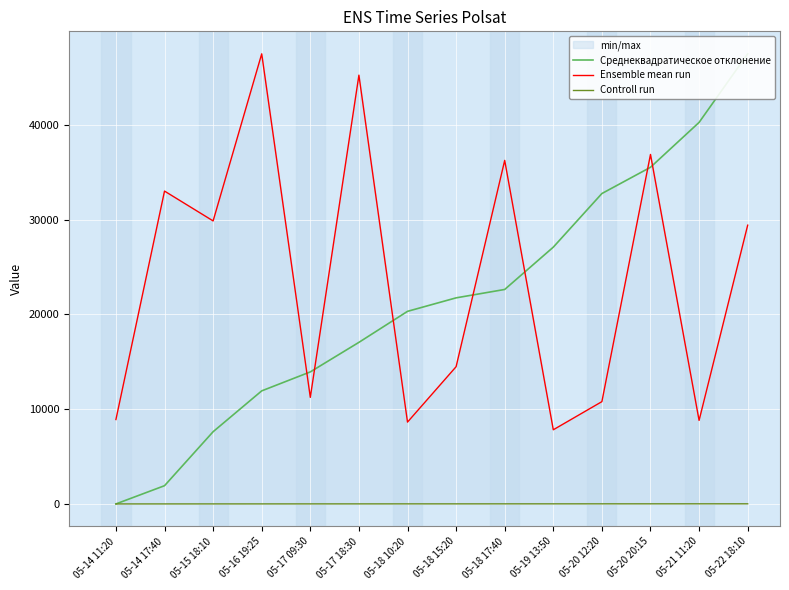

How many interior local valleys does the Ensemble mean run series have?

5